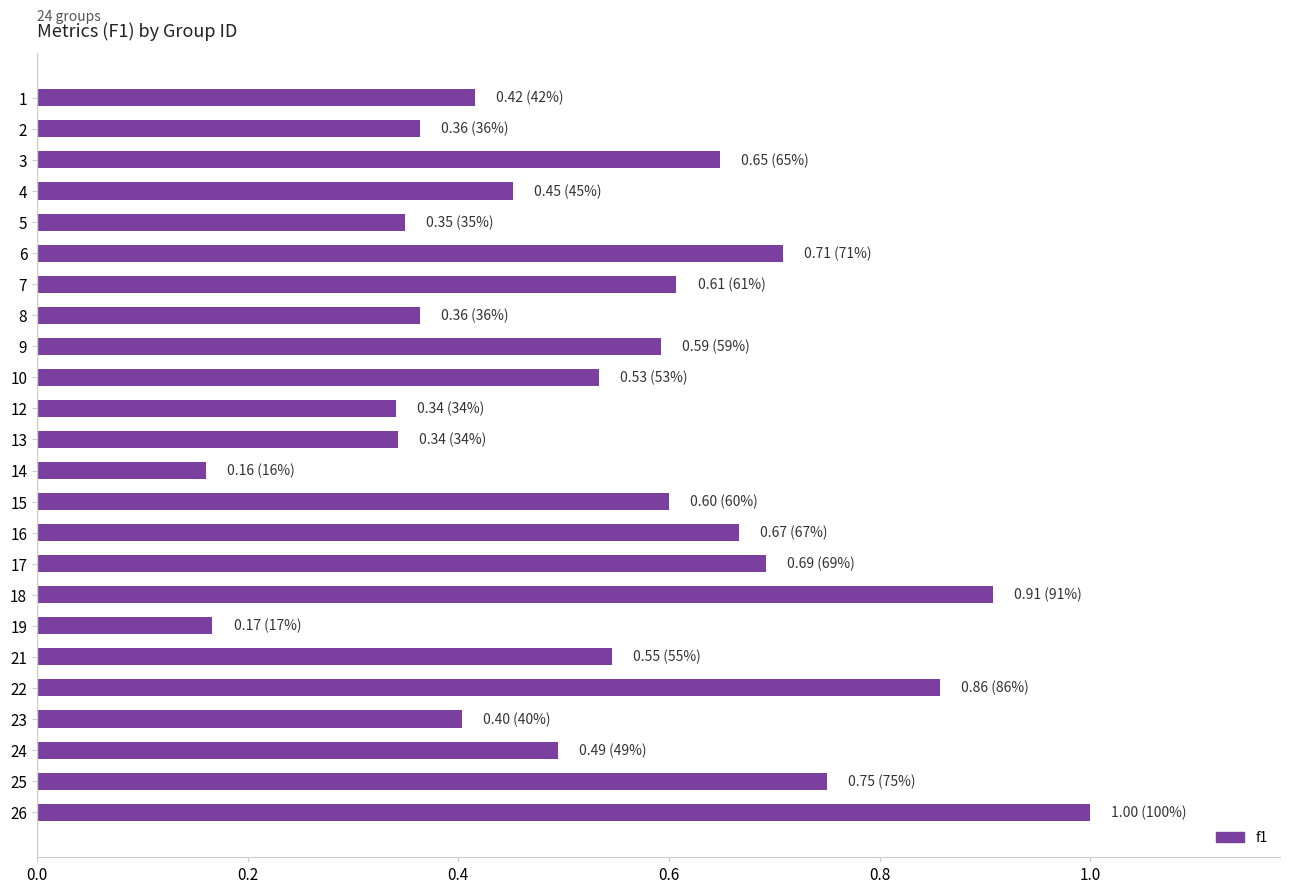

The chart shows a value of 0.7 at 4. True or false?

False